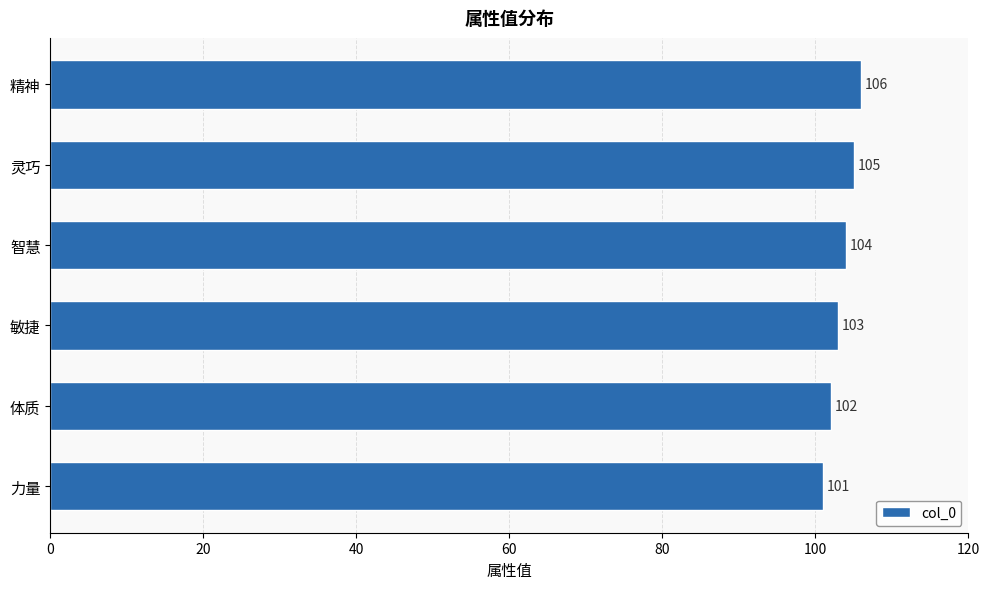

What is the change in value from 体质 to 灵巧?

+3